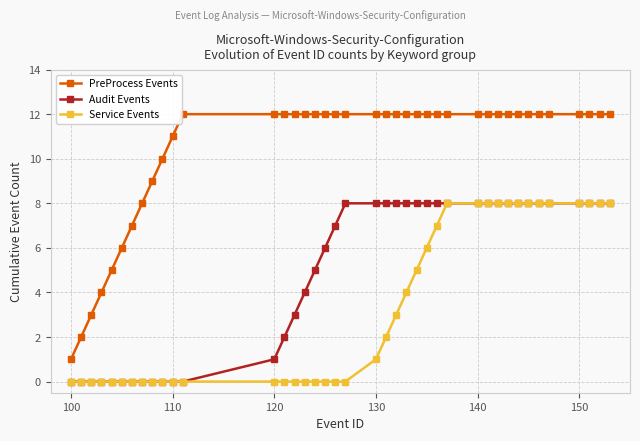

List the series in order of their overall mean, highest first.

PreProcess Events, Audit Events, Service Events